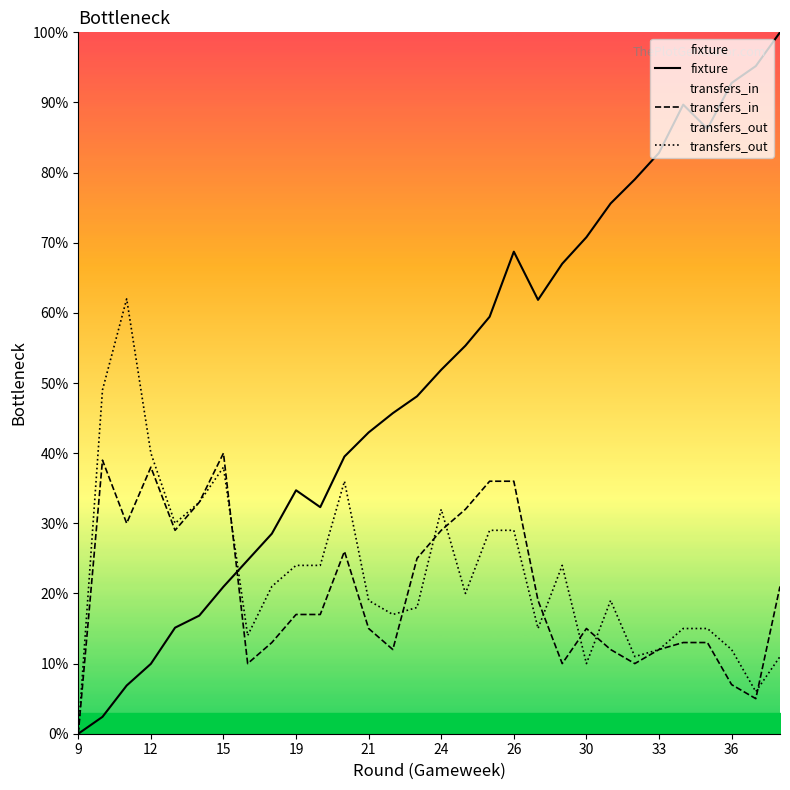

How many data points does each series have?

30